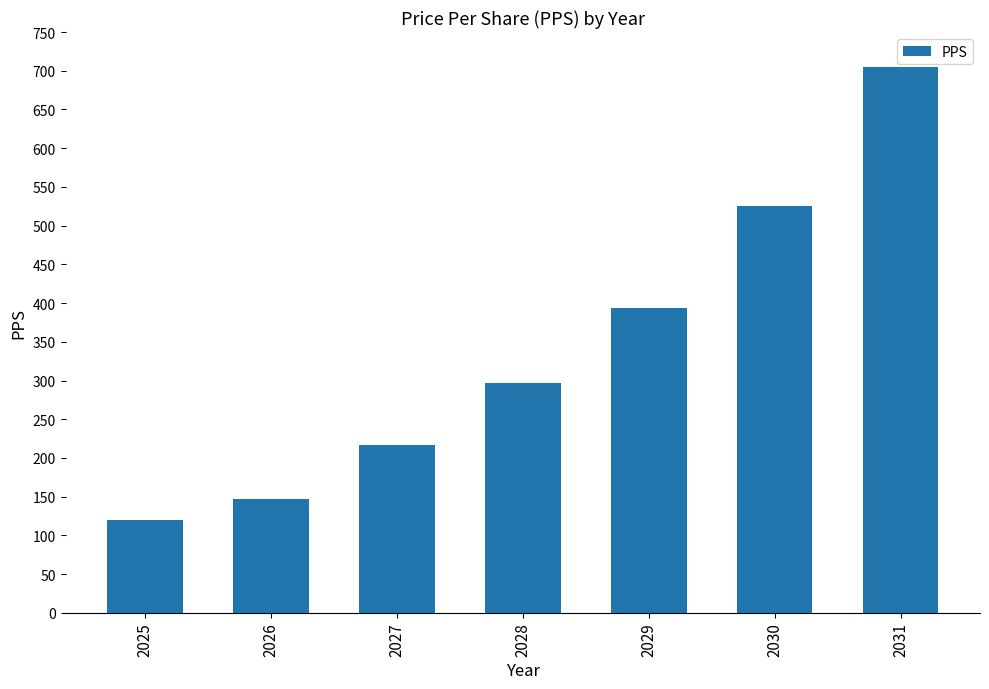

Rank the categories by value from lowest to highest.

2025, 2026, 2027, 2028, 2029, 2030, 2031